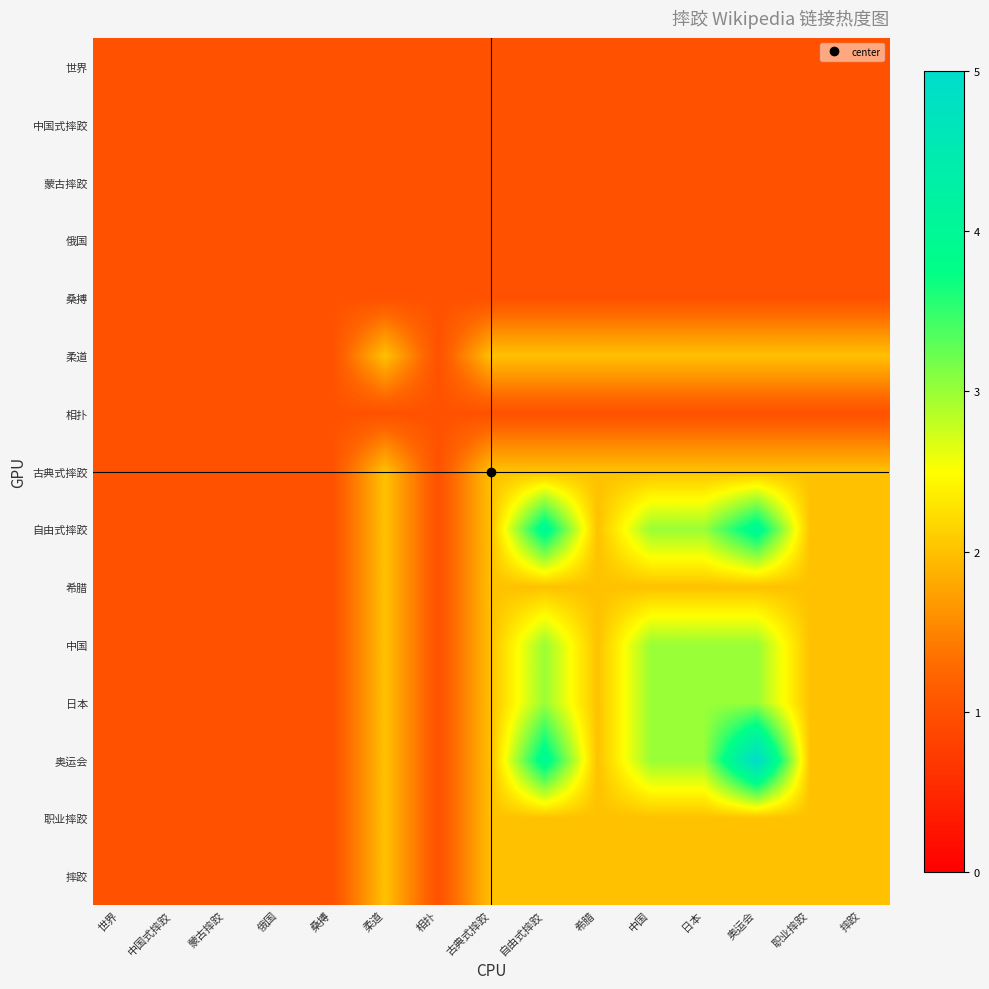

Reading right to left, what are all the values shown in this chart?

世界: 摔跤=1	职业摔跤=1	奥运会=1	日本=1	中国=1	希腊=1	自由式摔跤=1	古典式摔跤=1	相扑=1	柔道=1	桑搏=1	俄国=1	蒙古摔跤=1	中国式摔跤=1	世界=1
中国式摔跤: 摔跤=1	职业摔跤=1	奥运会=1	日本=1	中国=1	希腊=1	自由式摔跤=1	古典式摔跤=1	相扑=1	柔道=1	桑搏=1	俄国=1	蒙古摔跤=1	中国式摔跤=1	世界=1
蒙古摔跤: 摔跤=1	职业摔跤=1	奥运会=1	日本=1	中国=1	希腊=1	自由式摔跤=1	古典式摔跤=1	相扑=1	柔道=1	桑搏=1	俄国=1	蒙古摔跤=1	中国式摔跤=1	世界=1
俄国: 摔跤=1	职业摔跤=1	奥运会=1	日本=1	中国=1	希腊=1	自由式摔跤=1	古典式摔跤=1	相扑=1	柔道=1	桑搏=1	俄国=1	蒙古摔跤=1	中国式摔跤=1	世界=1
桑搏: 摔跤=1	职业摔跤=1	奥运会=1	日本=1	中国=1	希腊=1	自由式摔跤=1	古典式摔跤=1	相扑=1	柔道=1	桑搏=1	俄国=1	蒙古摔跤=1	中国式摔跤=1	世界=1
柔道: 摔跤=2	职业摔跤=2	奥运会=2	日本=2	中国=2	希腊=2	自由式摔跤=2	古典式摔跤=2	相扑=1	柔道=2	桑搏=1	俄国=1	蒙古摔跤=1	中国式摔跤=1	世界=1
相扑: 摔跤=1	职业摔跤=1	奥运会=1	日本=1	中国=1	希腊=1	自由式摔跤=1	古典式摔跤=1	相扑=1	柔道=1	桑搏=1	俄国=1	蒙古摔跤=1	中国式摔跤=1	世界=1
古典式摔跤: 摔跤=2	职业摔跤=2	奥运会=2	日本=2	中国=2	希腊=2	自由式摔跤=2	古典式摔跤=2	相扑=1	柔道=2	桑搏=1	俄国=1	蒙古摔跤=1	中国式摔跤=1	世界=1
自由式摔跤: 摔跤=2	职业摔跤=2	奥运会=4	日本=3	中国=3	希腊=2	自由式摔跤=4	古典式摔跤=2	相扑=1	柔道=2	桑搏=1	俄国=1	蒙古摔跤=1	中国式摔跤=1	世界=1
希腊: 摔跤=2	职业摔跤=2	奥运会=2	日本=2	中国=2	希腊=2	自由式摔跤=2	古典式摔跤=2	相扑=1	柔道=2	桑搏=1	俄国=1	蒙古摔跤=1	中国式摔跤=1	世界=1
中国: 摔跤=2	职业摔跤=2	奥运会=3	日本=3	中国=3	希腊=2	自由式摔跤=3	古典式摔跤=2	相扑=1	柔道=2	桑搏=1	俄国=1	蒙古摔跤=1	中国式摔跤=1	世界=1
日本: 摔跤=2	职业摔跤=2	奥运会=3	日本=3	中国=3	希腊=2	自由式摔跤=3	古典式摔跤=2	相扑=1	柔道=2	桑搏=1	俄国=1	蒙古摔跤=1	中国式摔跤=1	世界=1
奥运会: 摔跤=2	职业摔跤=2	奥运会=5	日本=3	中国=3	希腊=2	自由式摔跤=4	古典式摔跤=2	相扑=1	柔道=2	桑搏=1	俄国=1	蒙古摔跤=1	中国式摔跤=1	世界=1
职业摔跤: 摔跤=2	职业摔跤=2	奥运会=2	日本=2	中国=2	希腊=2	自由式摔跤=2	古典式摔跤=2	相扑=1	柔道=2	桑搏=1	俄国=1	蒙古摔跤=1	中国式摔跤=1	世界=1
摔跤: 摔跤=2	职业摔跤=2	奥运会=2	日本=2	中国=2	希腊=2	自由式摔跤=2	古典式摔跤=2	相扑=1	柔道=2	桑搏=1	俄国=1	蒙古摔跤=1	中国式摔跤=1	世界=1